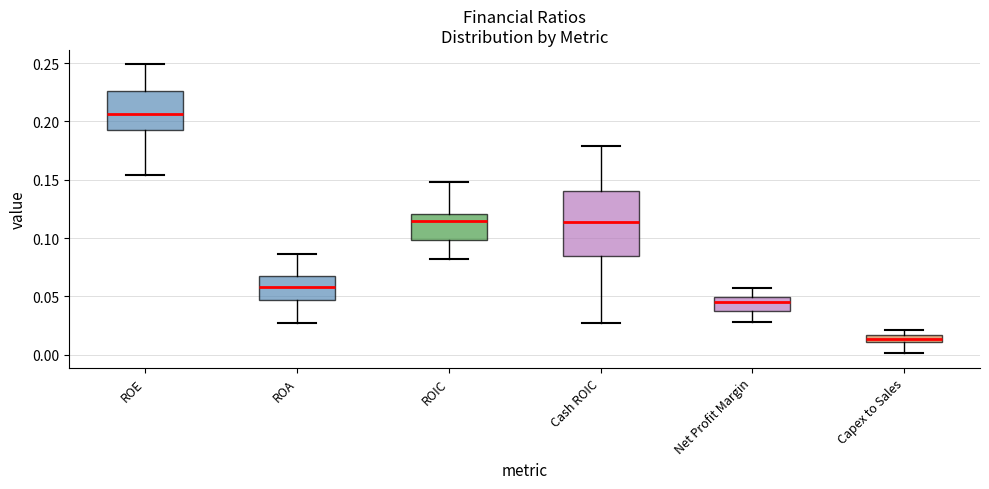

Which box is the tallest, from its lower edge to its upper edge?

Cash ROIC